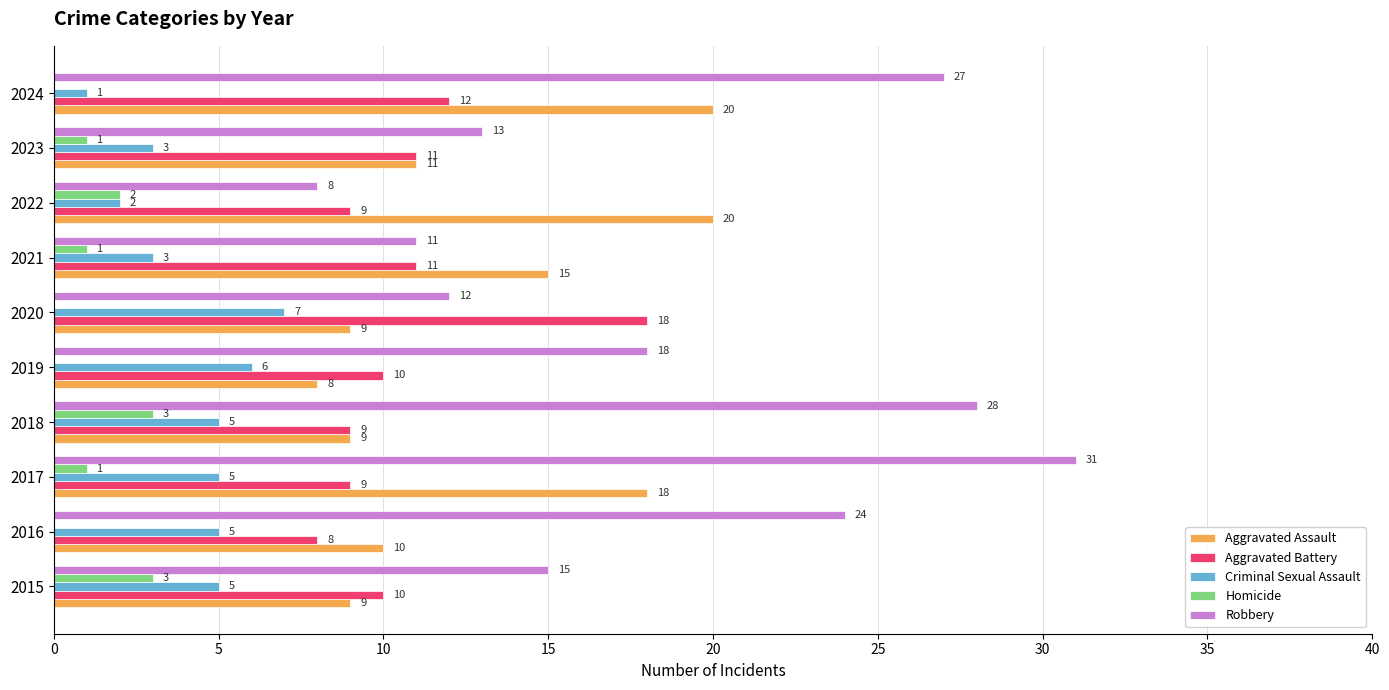

Which series changed the most between 2018 and 2023?

Robbery